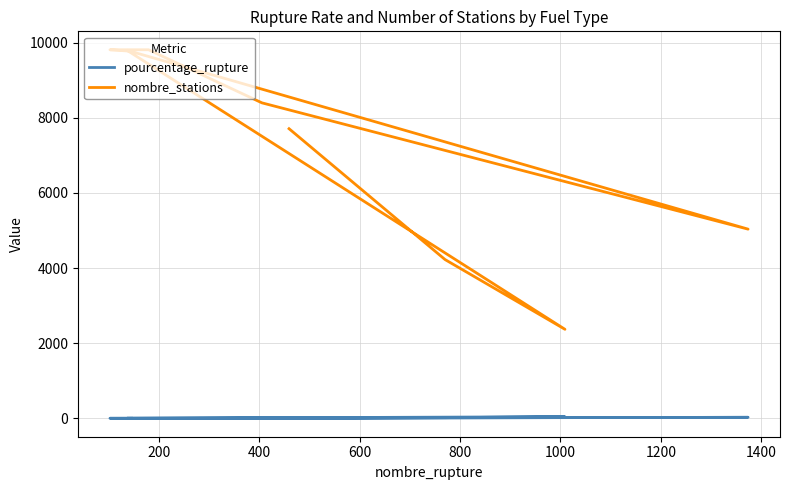

What is the sum of all nombre_stations values?

66915.0